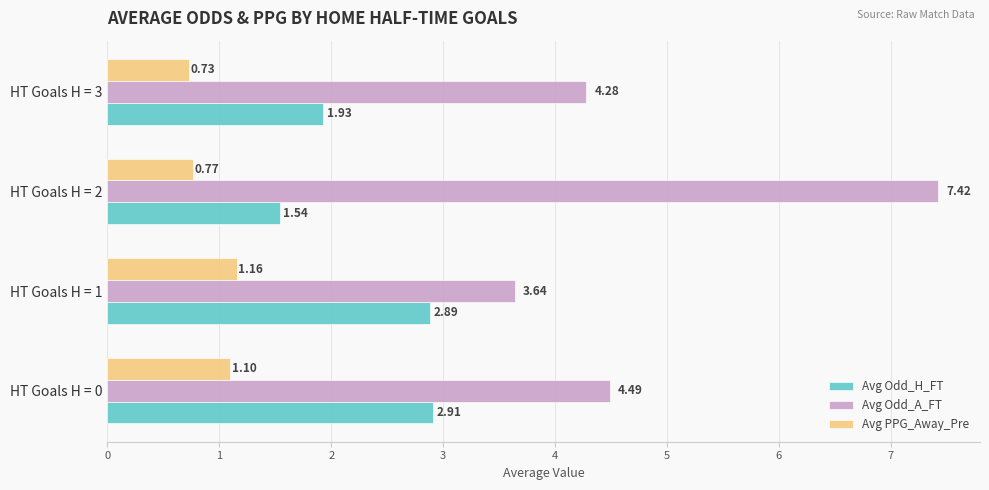

How many categories are shown in the chart?

4